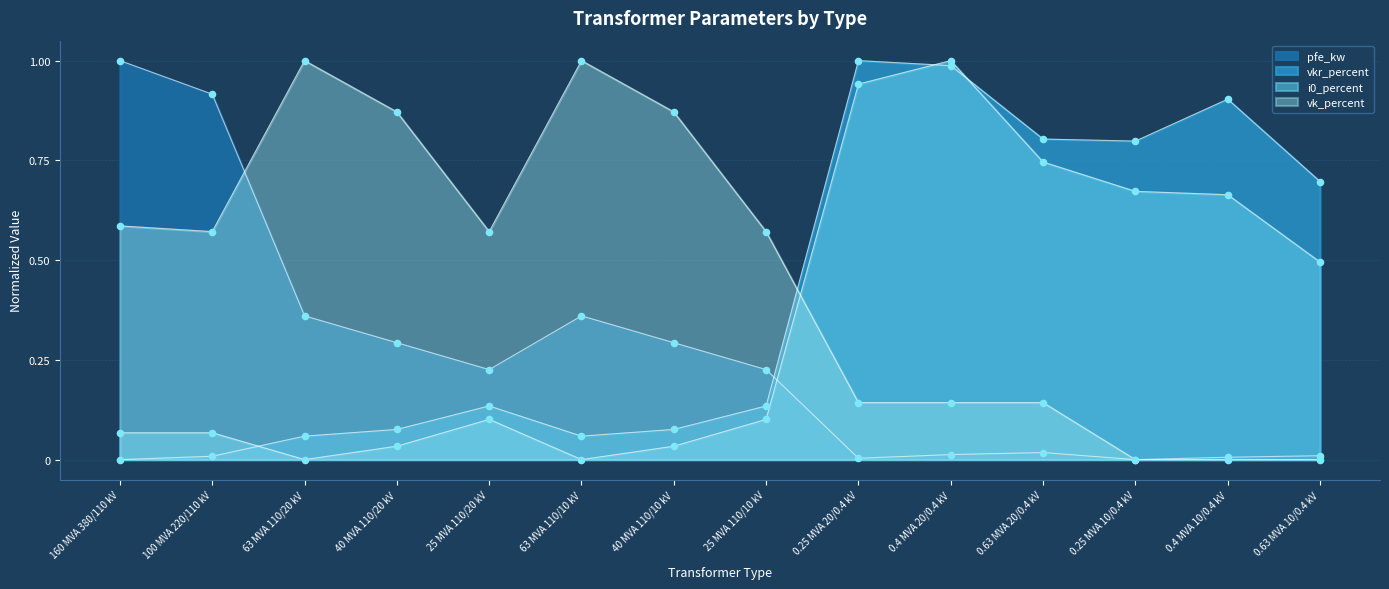

Which series reaches the maximum Y coordinate?

pfe_kw